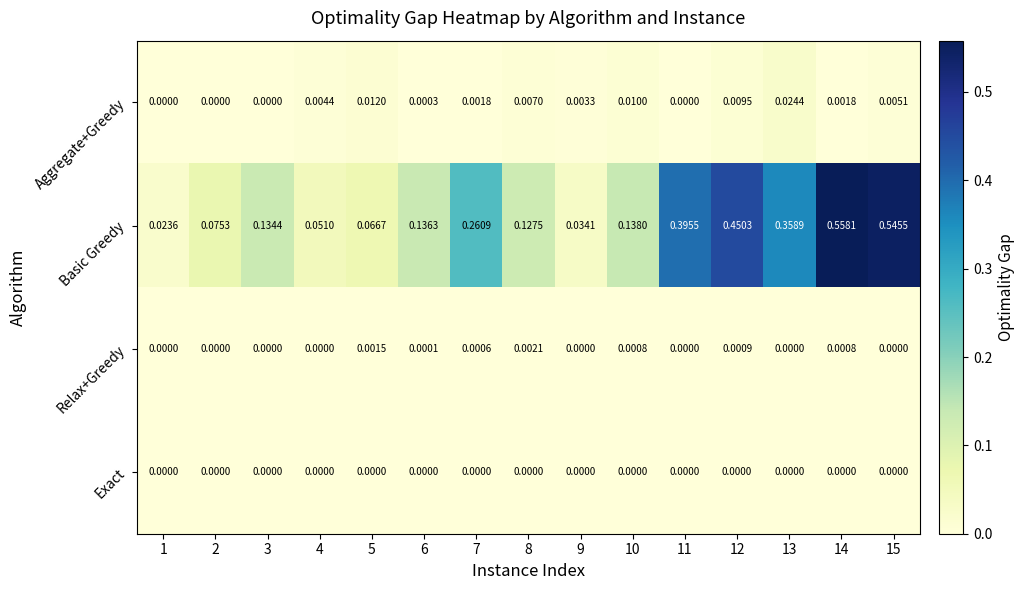

Which series changed the most between 4 and 5?

Basic Greedy